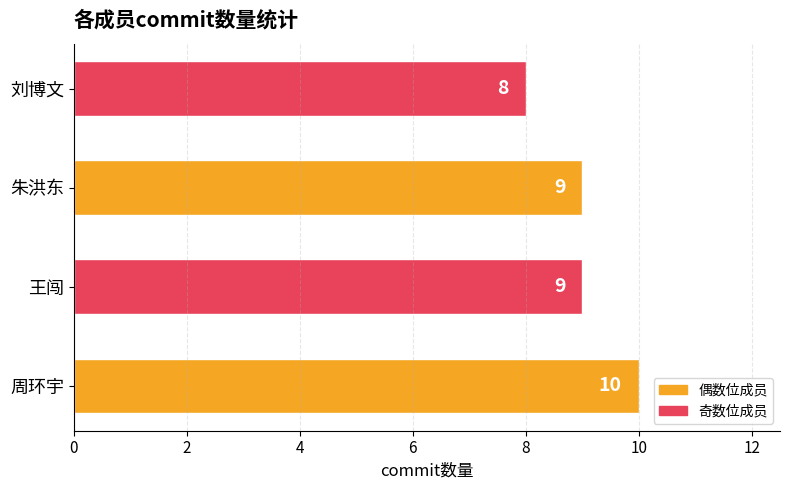

Between 周环宇 and 刘博文, which is larger?

周环宇